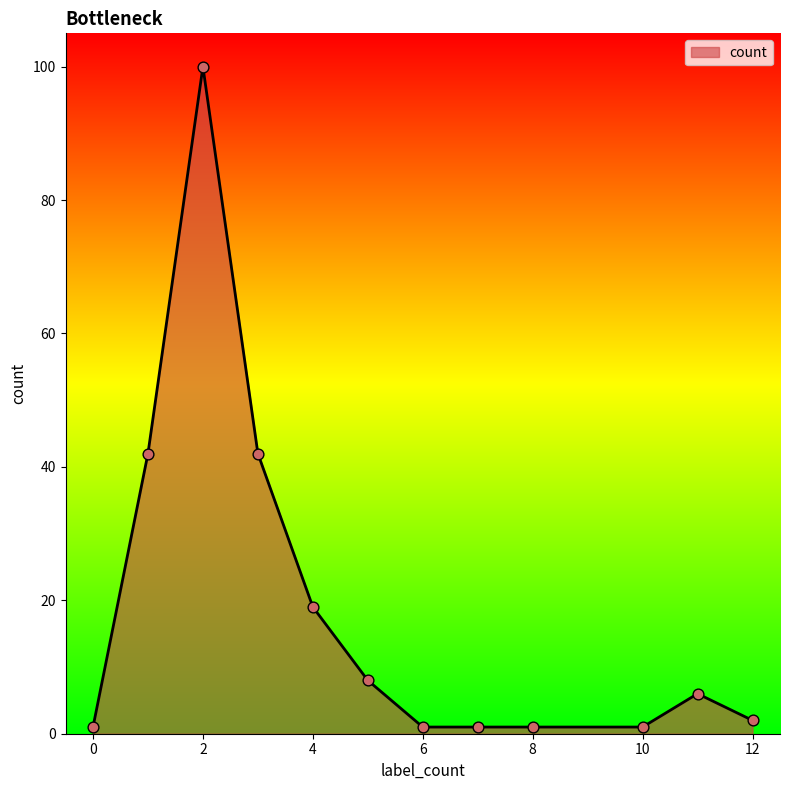

What is the difference between the maximum and minimum values?

99